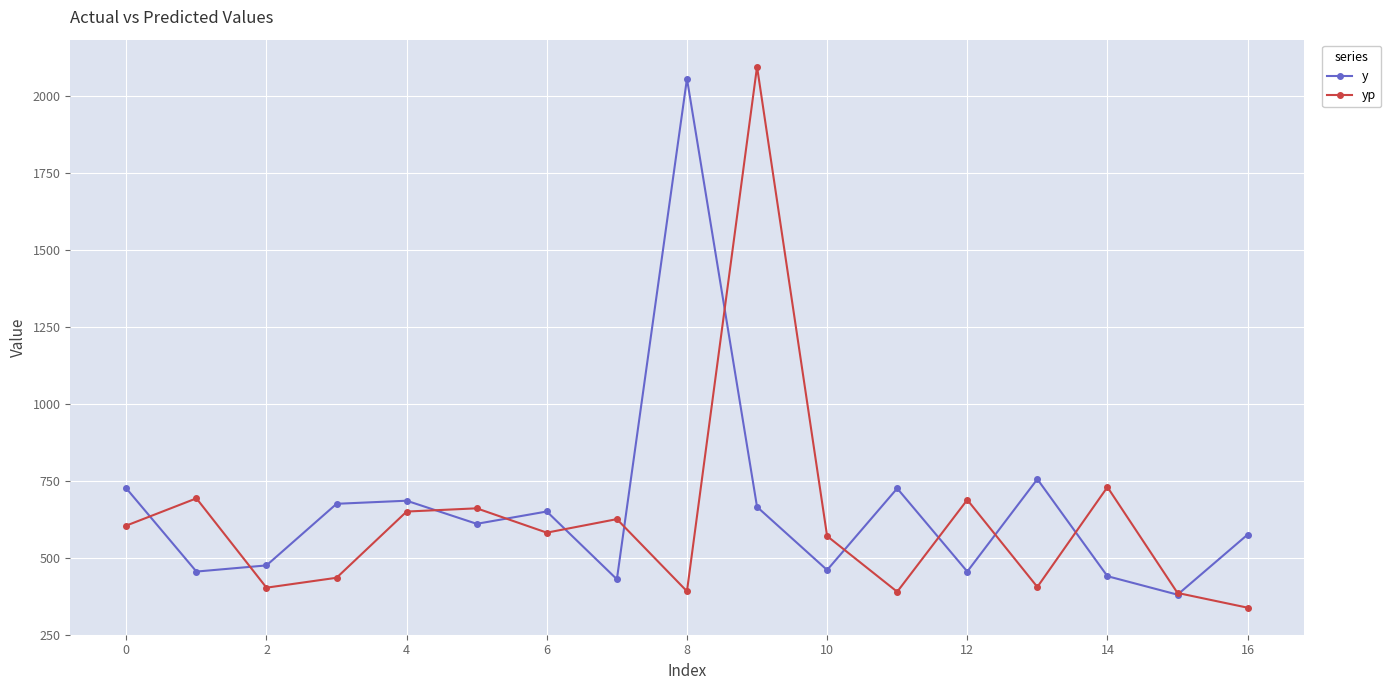

What is the greatest value displayed?

2093.9